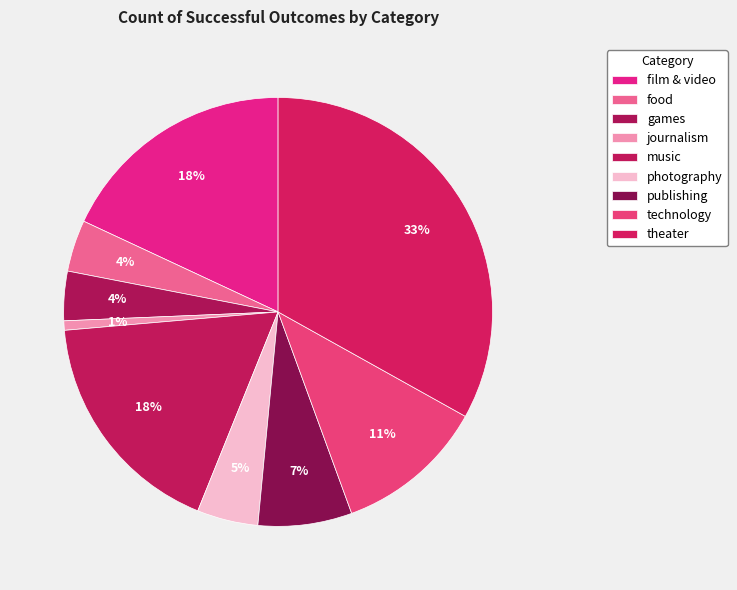

How many slices are in this pie chart?

9